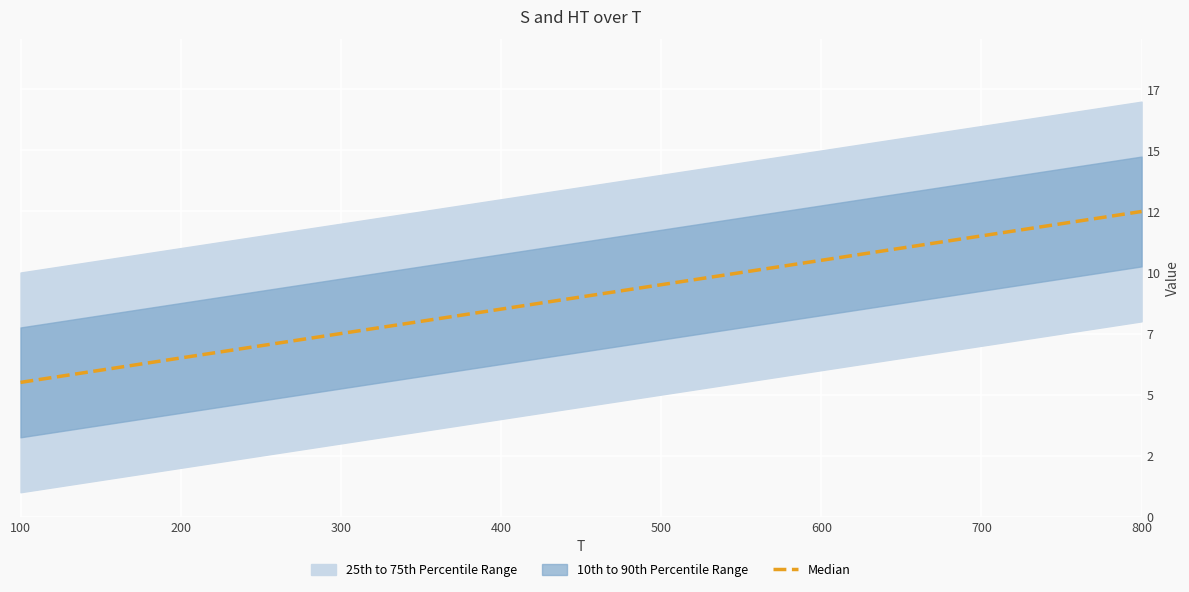

True or false: the data shows 13.0 at 500.

False